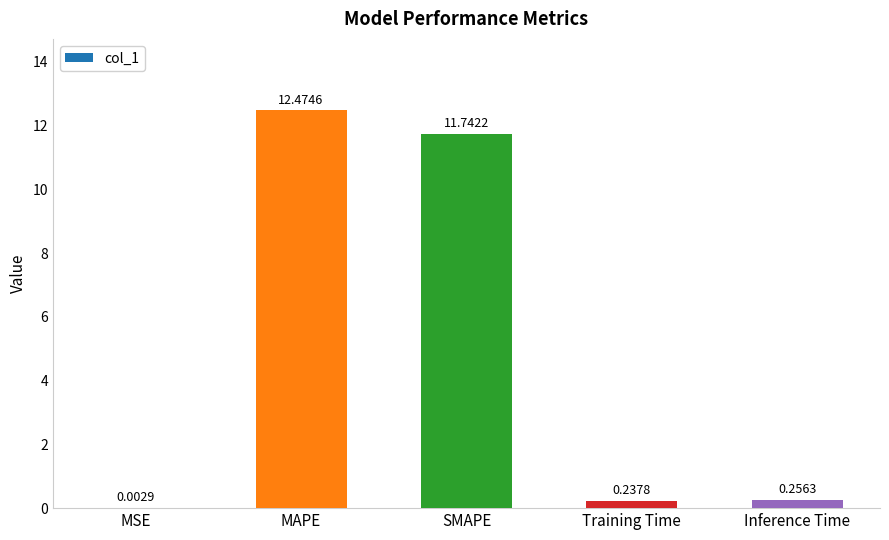

Which category has the highest value across all series?

MAPE